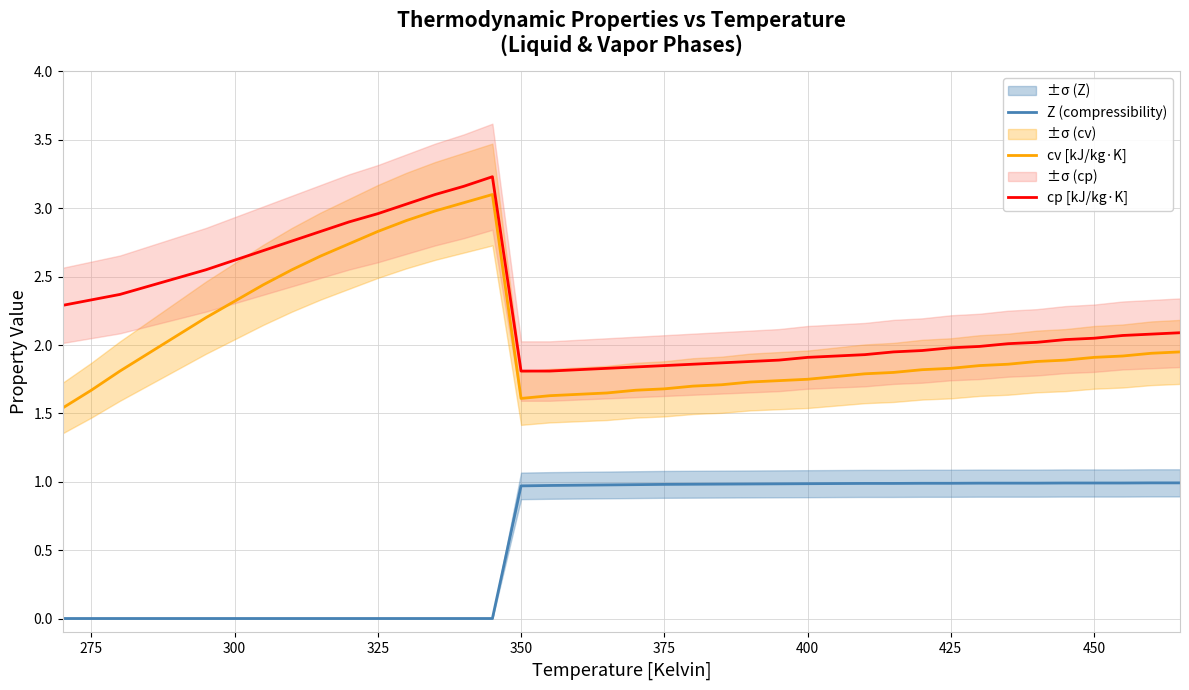

How many categories are shown in the chart?

40